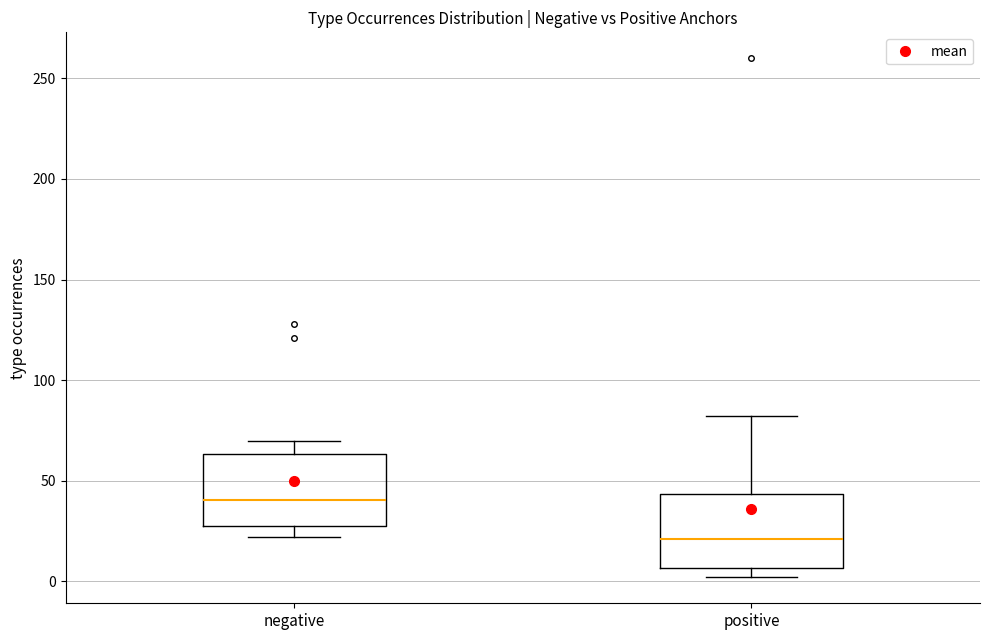

Reading left to right, transcribe this box plot: for each box, give where its median line is, the range the box spans, and where its two whiskers end, as read against the y-axis. The values are not printed on the chart, so give them approximately, as read against the axis.

negative: median 40, box 30 to 65, whiskers 20 to 70
positive: median 20, box 5 to 45, whiskers 0 to 80